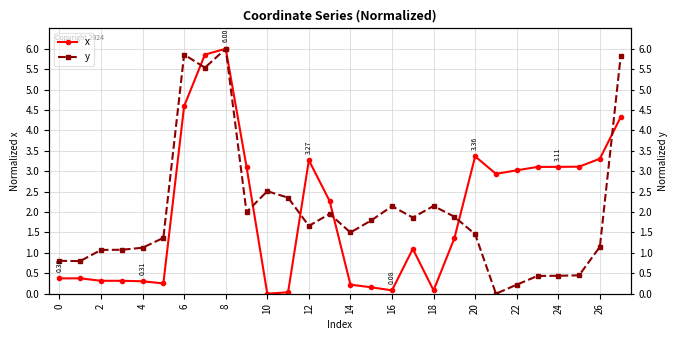

What is the label of the 18th point from the left?

17